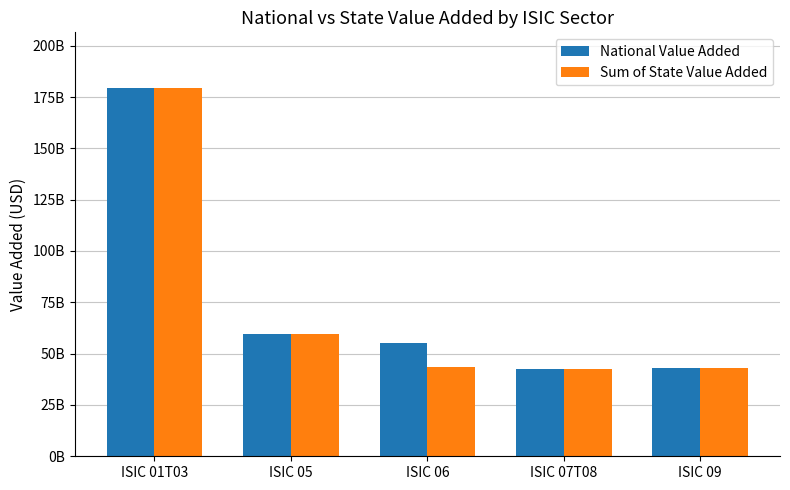

Rank the series at ISIC 01T03 from highest to lowest value.

National Value Added, Sum of State Value Added